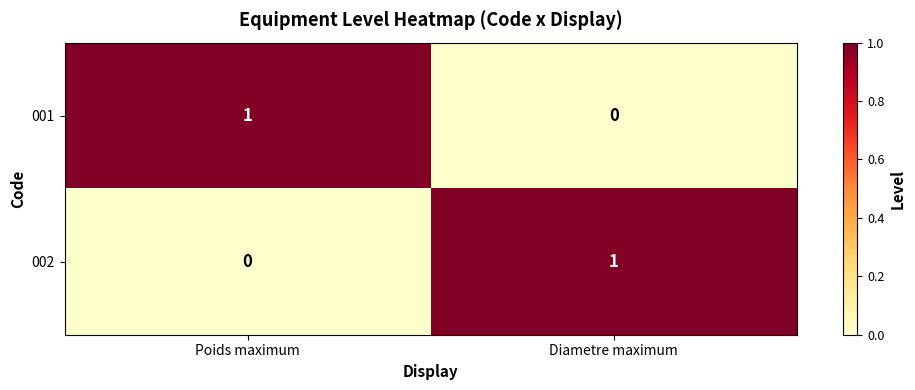

How many distinct data groups are displayed?

2